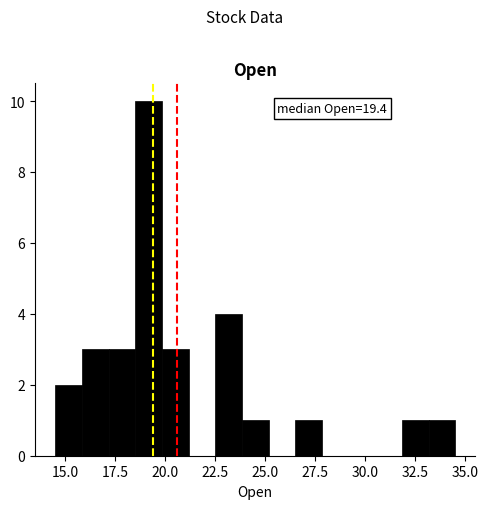

Read against the x-axis, roughly where is the centre of the tallest bar?

19.0